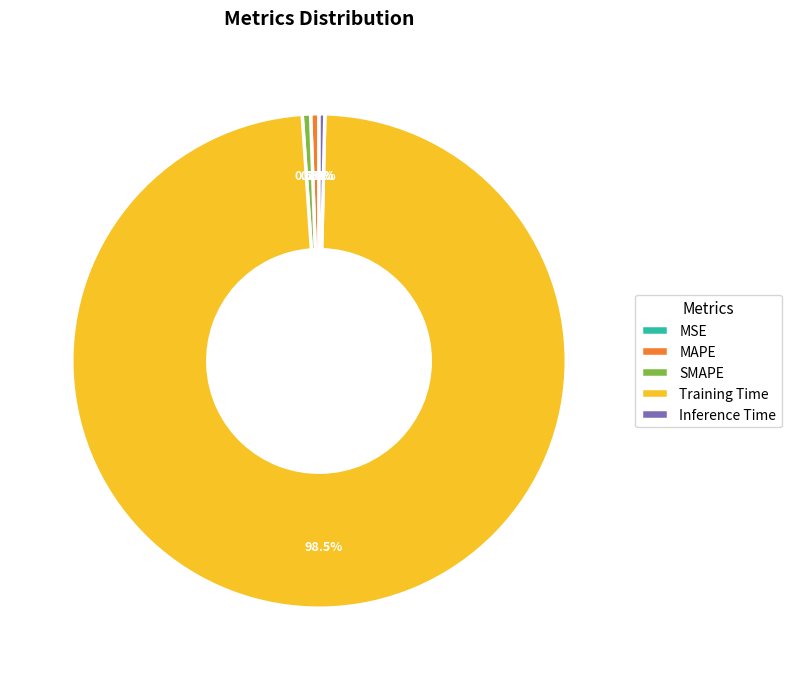

Combined, do MAPE and Inference Time account for over 50%?

No